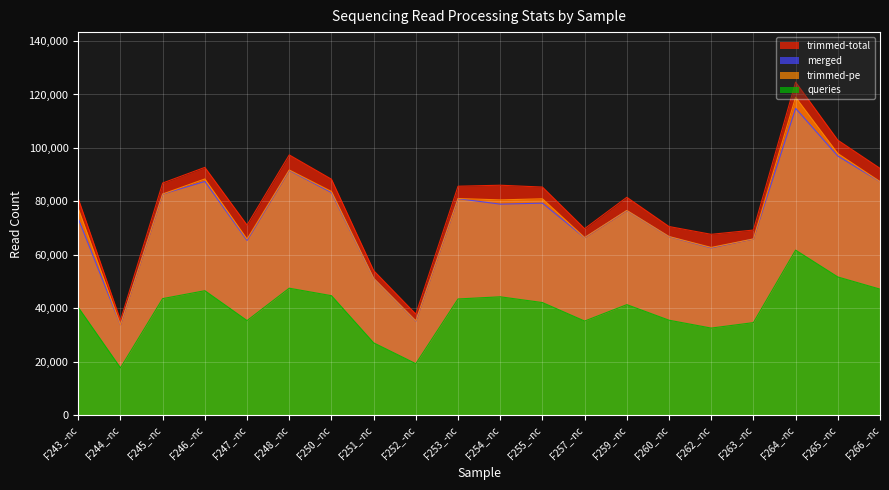

At which label does trimmed-total reach its peak?

F264_-nc